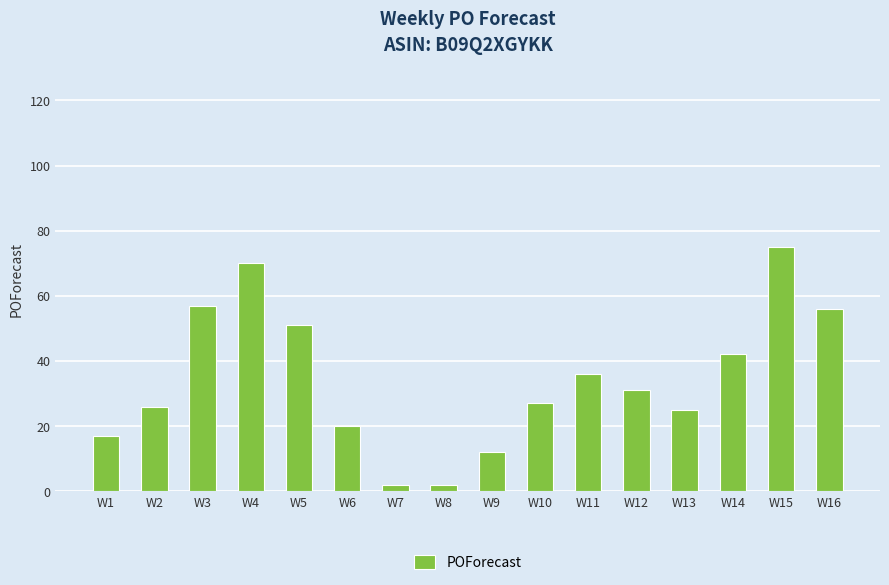

The chart shows a value of 9 at W12. True or false?

False